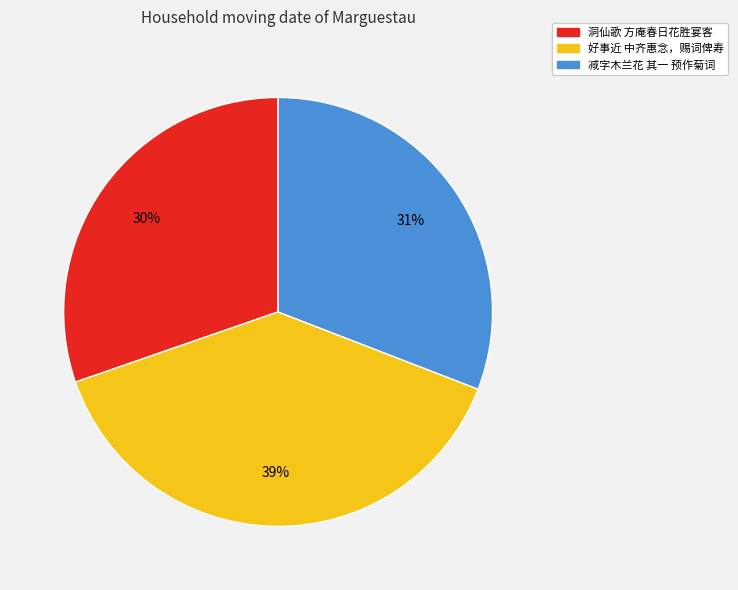

To the nearest percent, what is the average slice percentage?

33%